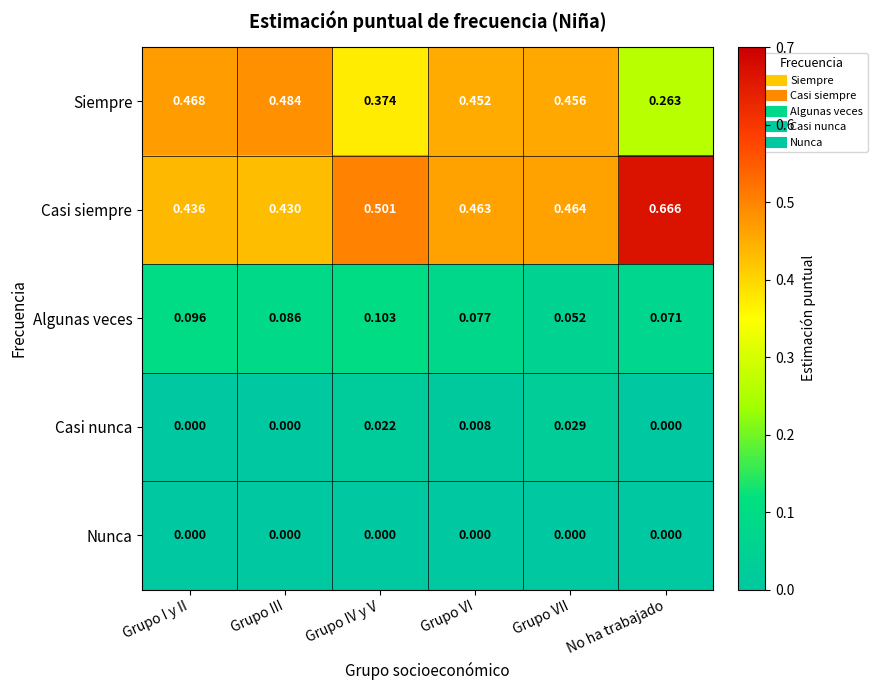

Is the value of Casi siempre at Grupo I y II greater than the value of Algunas veces at Grupo IV y V?

Yes